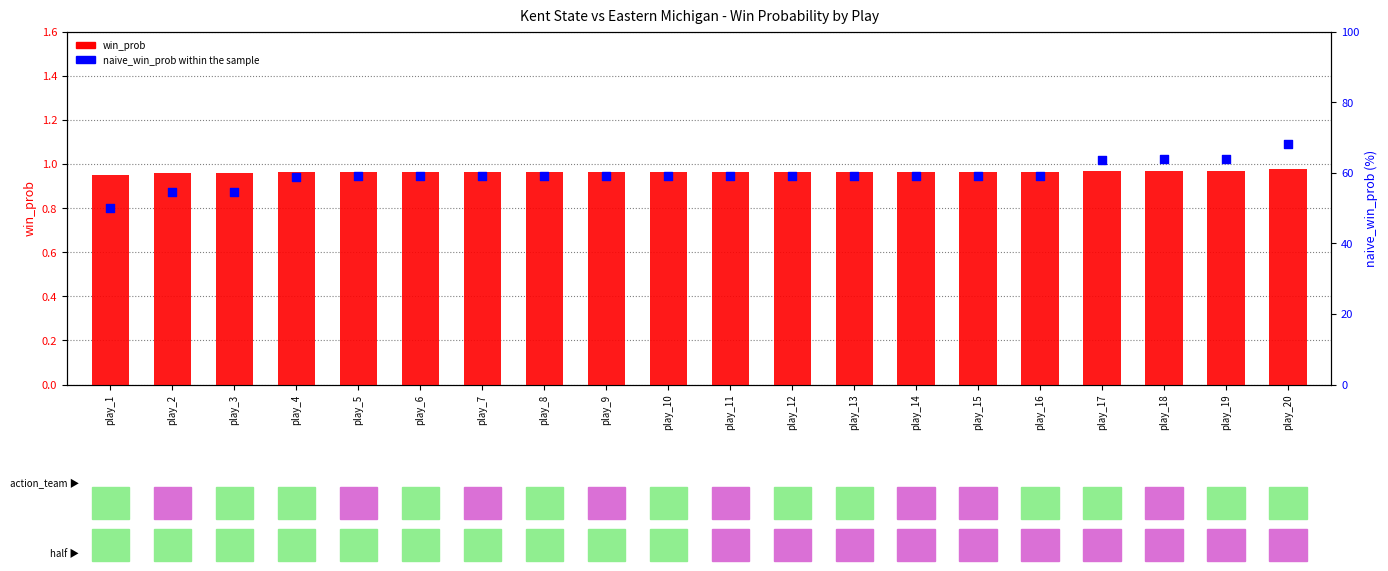

What are all the series names shown in the legend?

win_prob, naive_win_prob within the sample